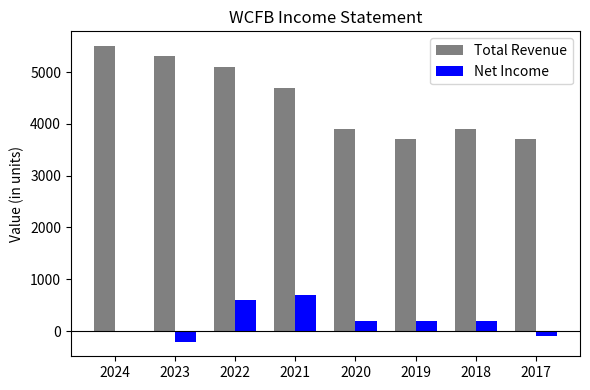

Where does the Total Revenue series first go above 4700?

2024